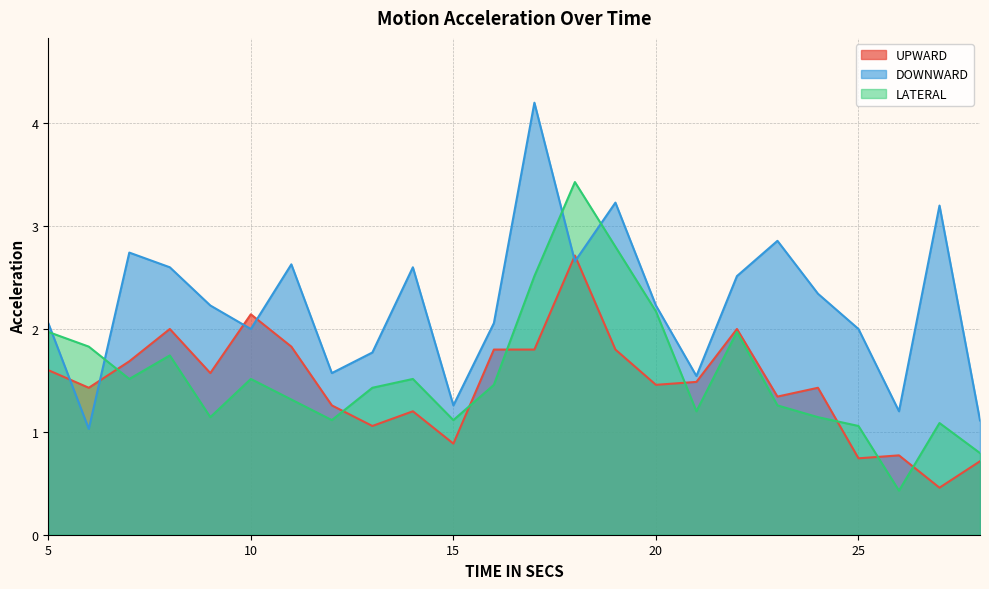

At which label does UPWARD first exceed 1?

5